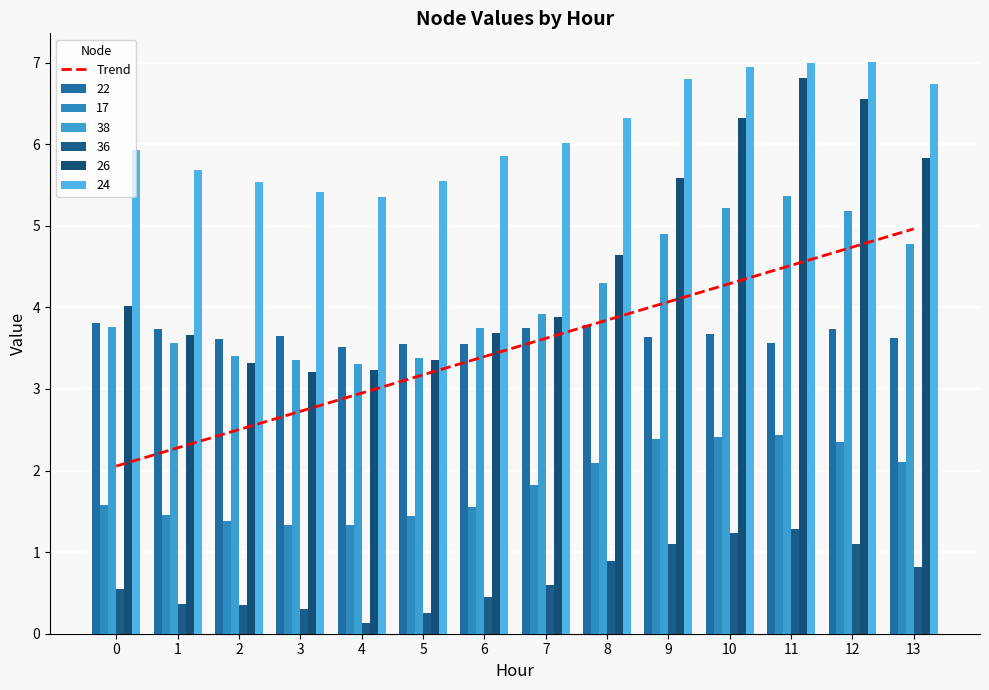

Is the value of 24 at 0 greater than the value of 17 at 12?

Yes